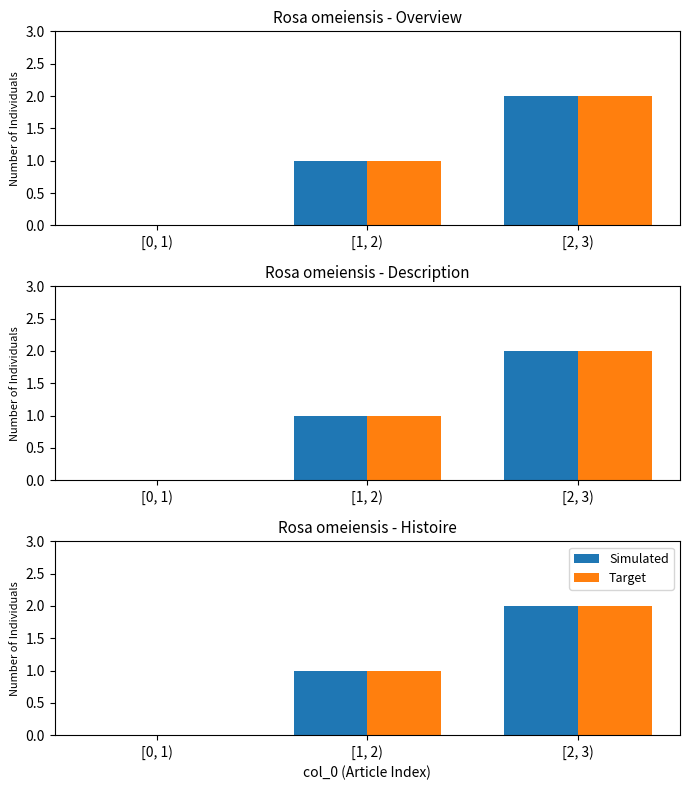

The Target series shows 2 at [2, 3). True or false?

True